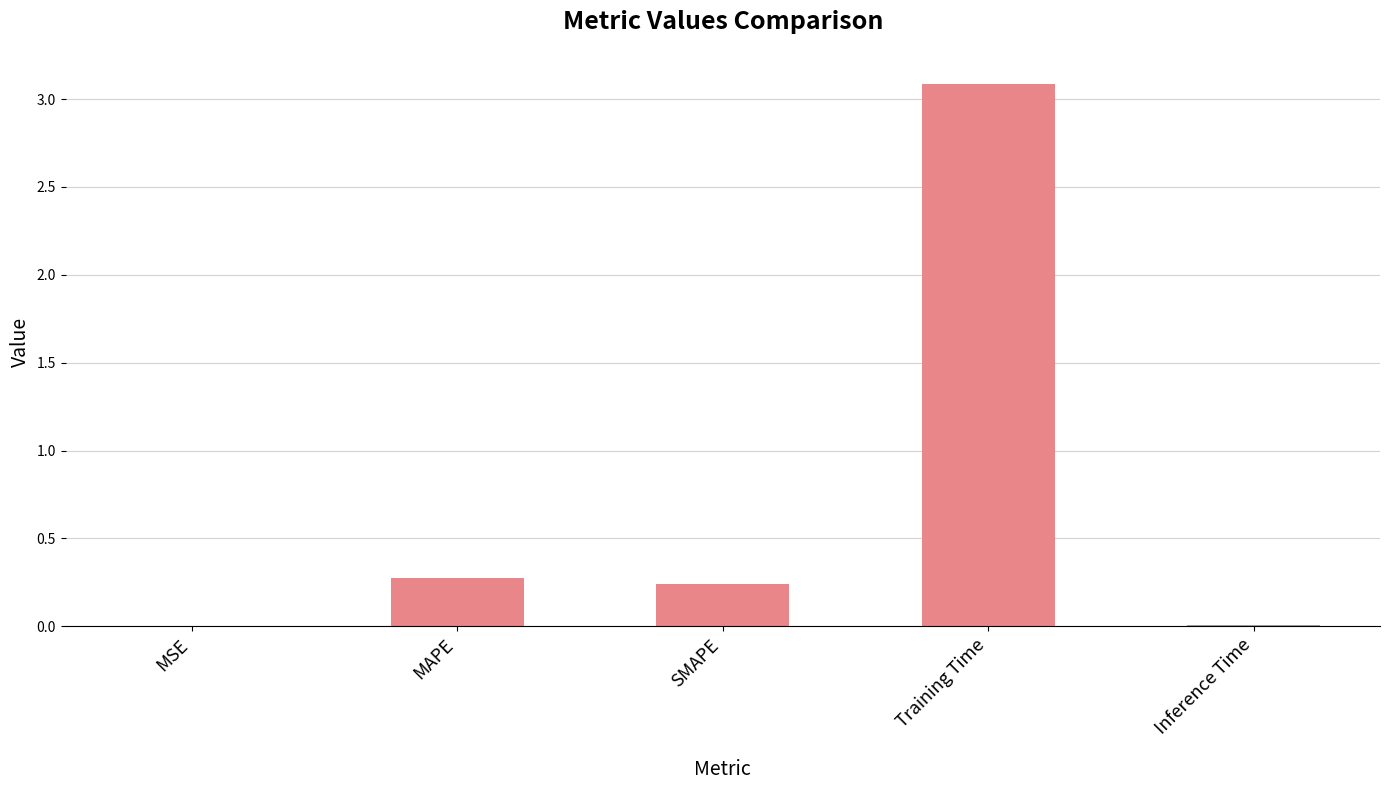

What is the sum of all values?

3.6